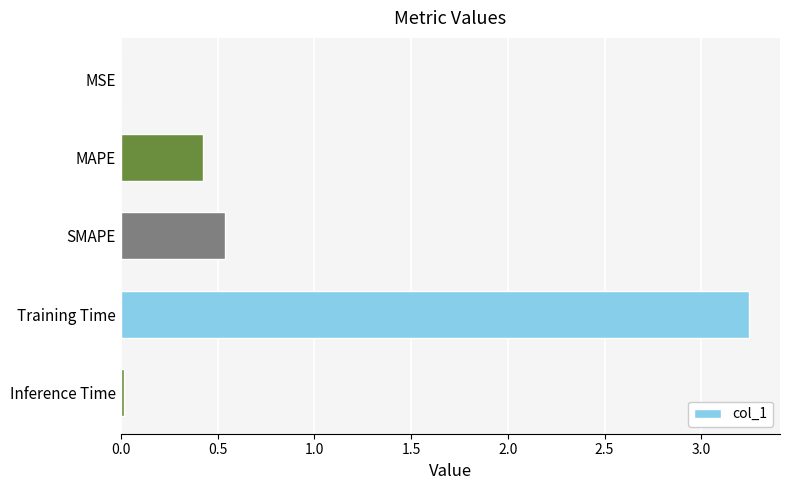

Which has a higher value, Inference Time or SMAPE?

SMAPE